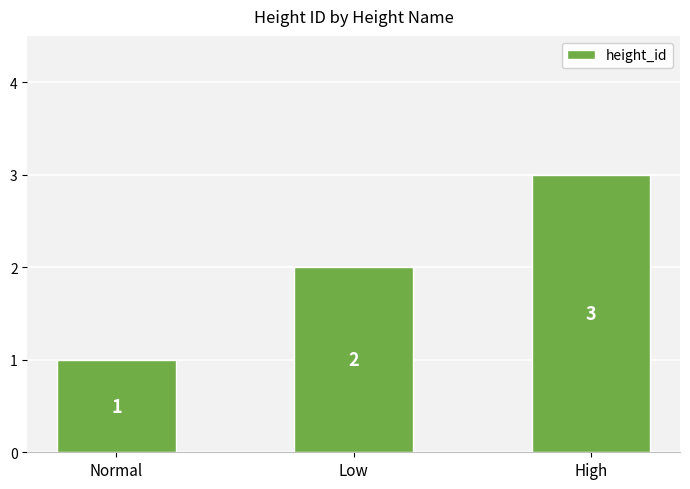

Is it true that the value at Normal is 1?

True